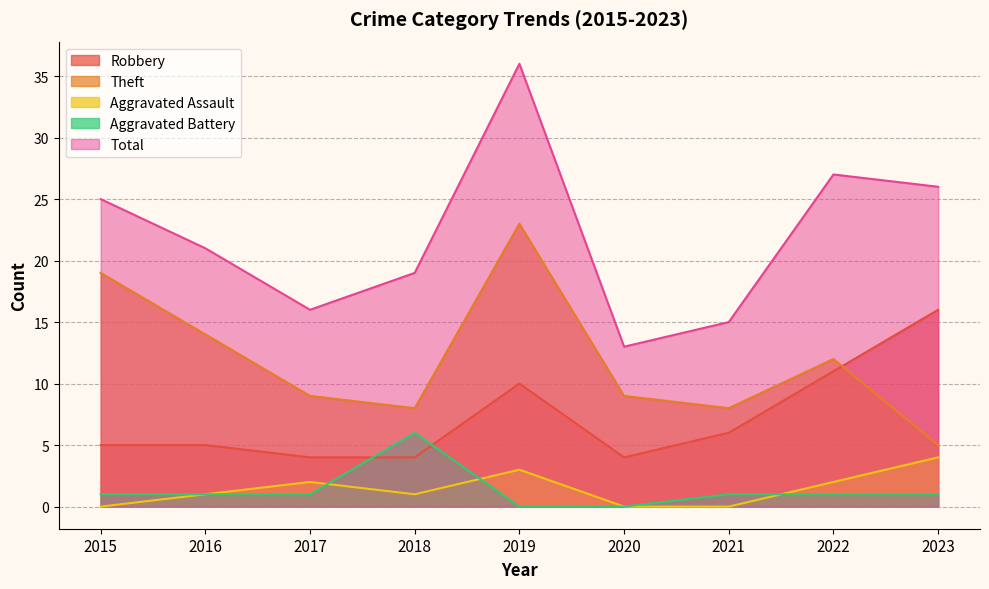

True or false: Total and Aggravated Assault cross at least once.

False